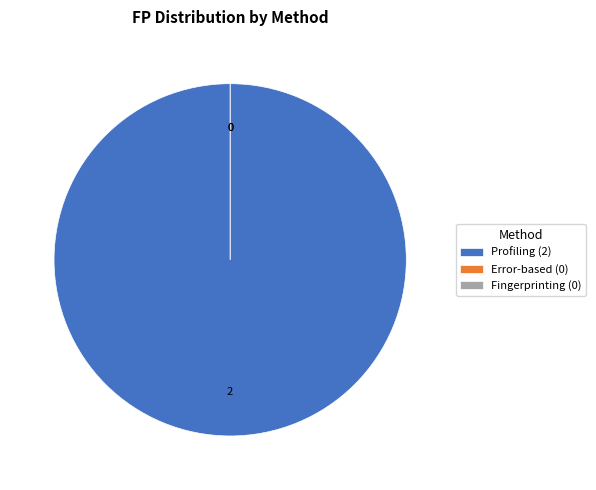

To the nearest percent, what is the difference between the Error-based and Profiling slice percentages?

100%